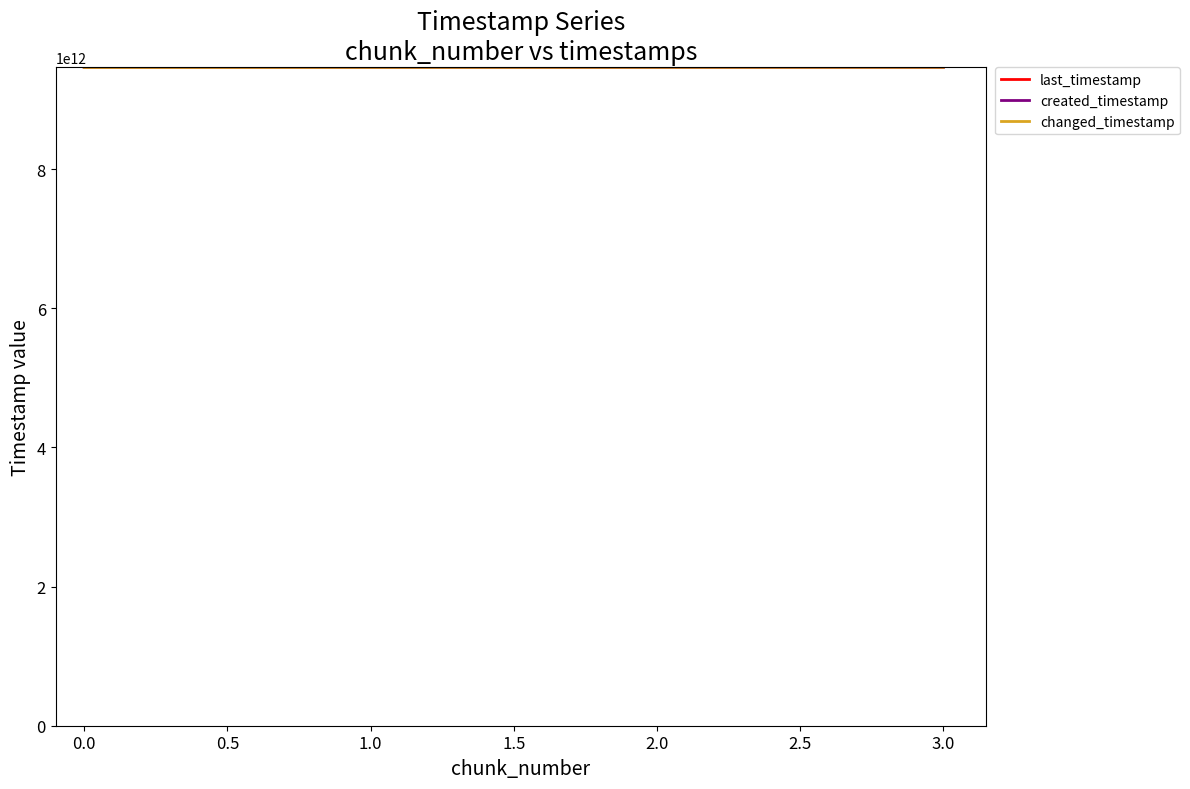

Where does the changed_timestamp series first go above 9464378760721?

3.0